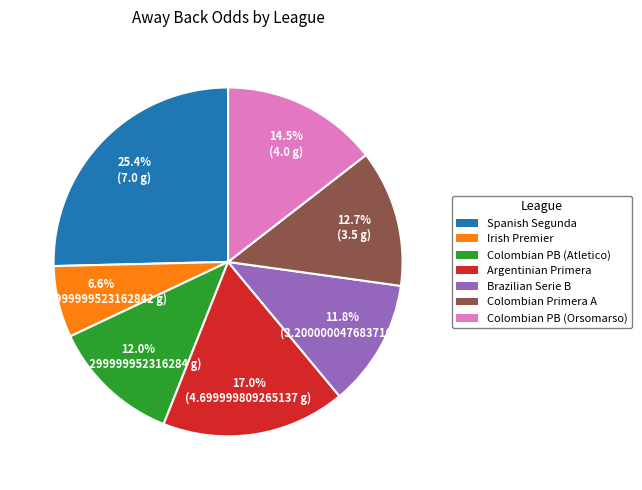

Does Brazilian Serie B represent more than half of the total?

No